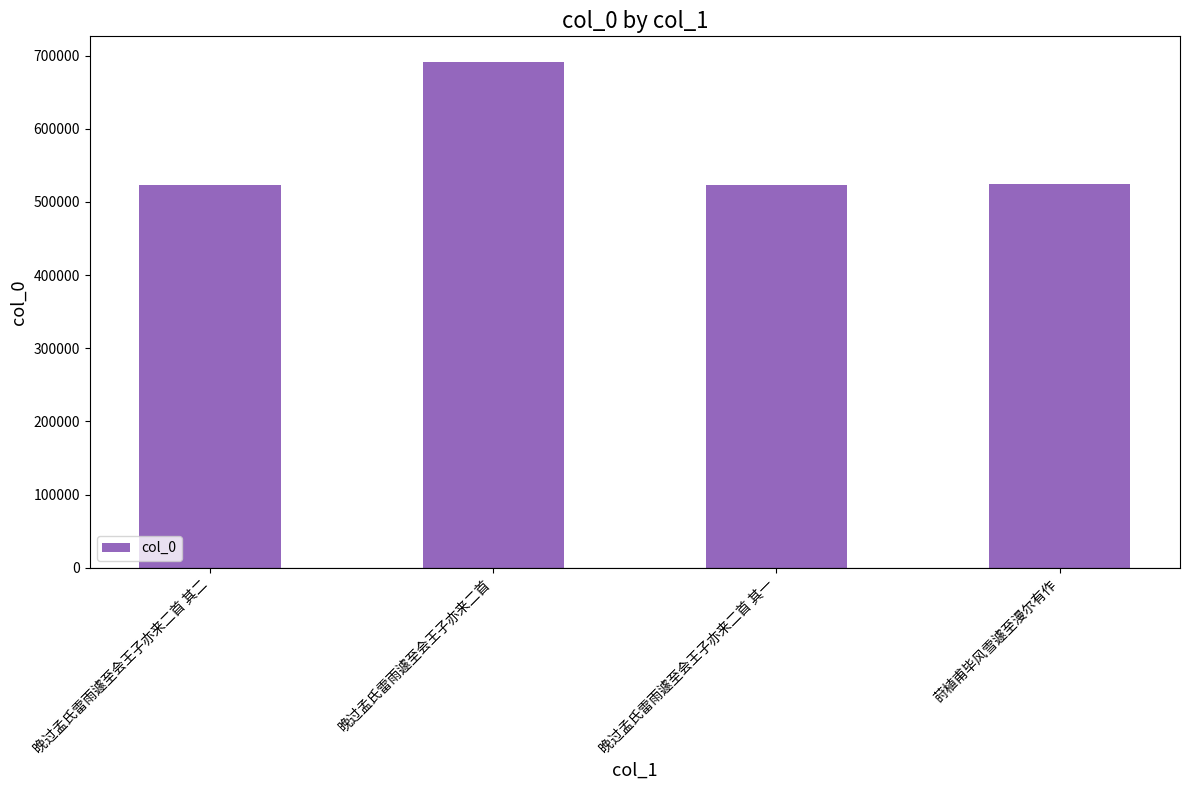

What is the label of the 1st bar from the left?

晚过孟氏雷雨遽至会王子亦来二首 其二